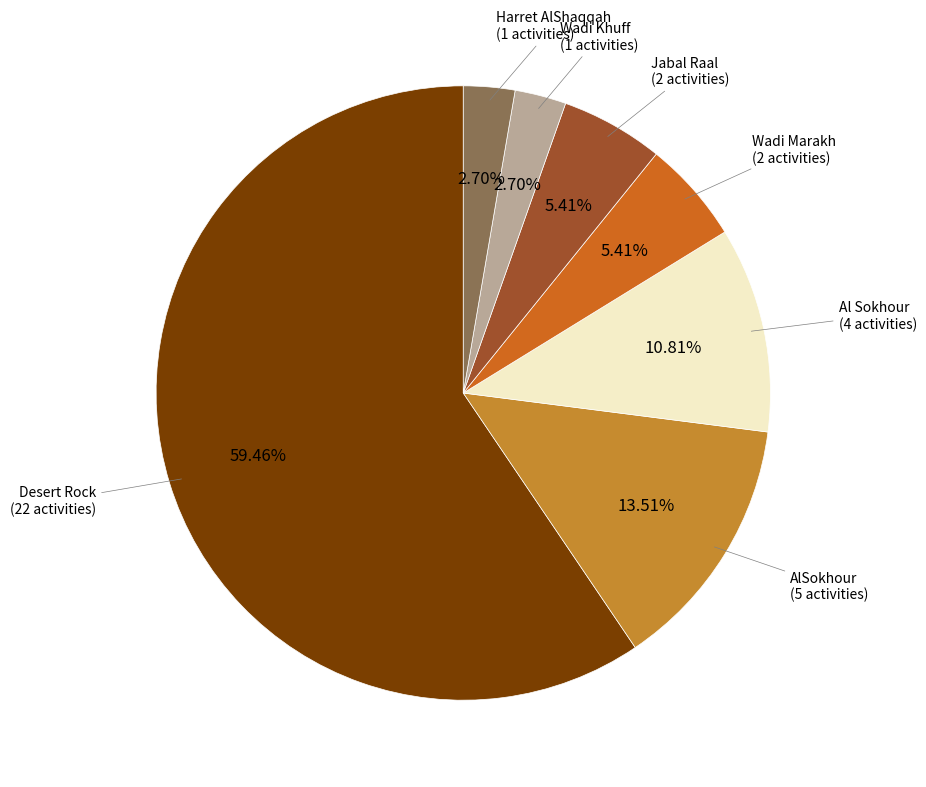

Count the number of slices in the pie.

7